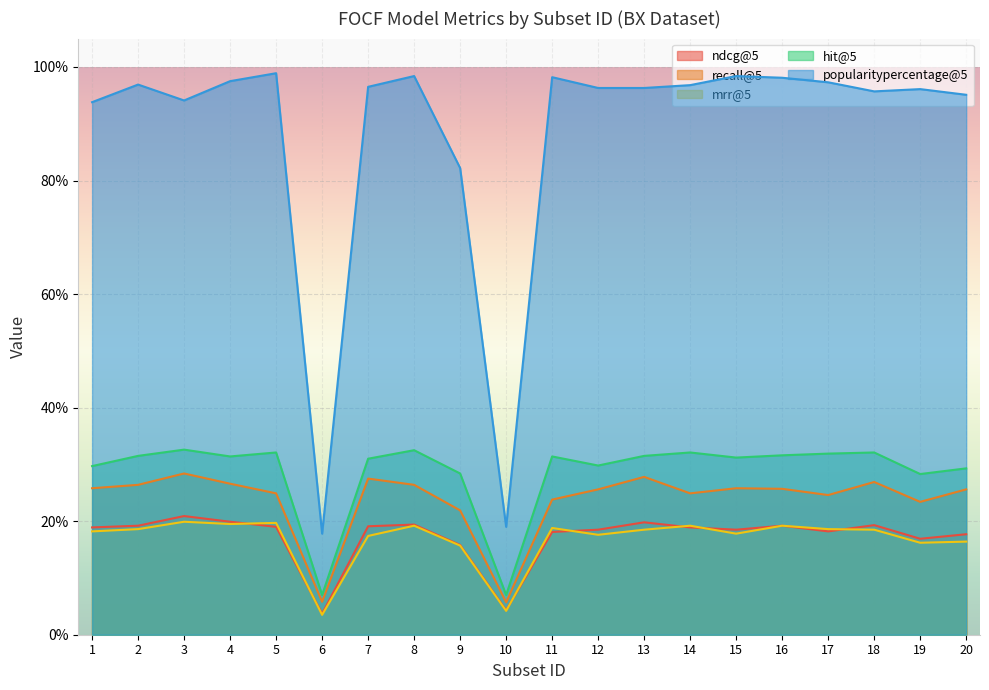

At how many categories does at least one series exceed 0?

20